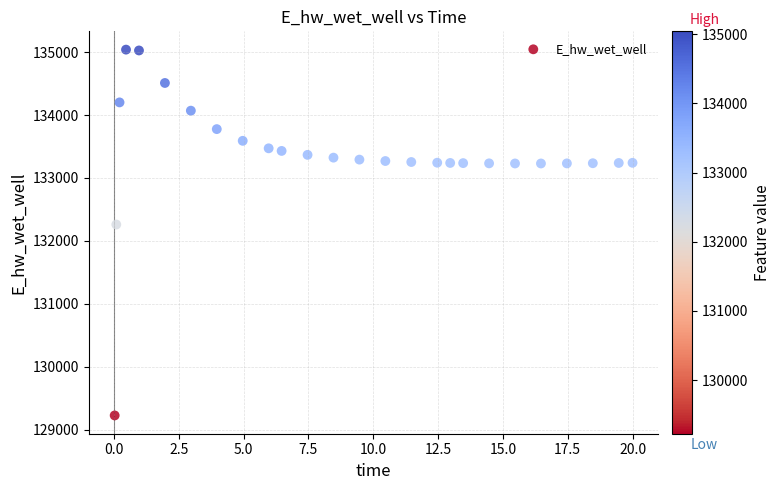

What is the range of Y values (max minus min)?

5817.1